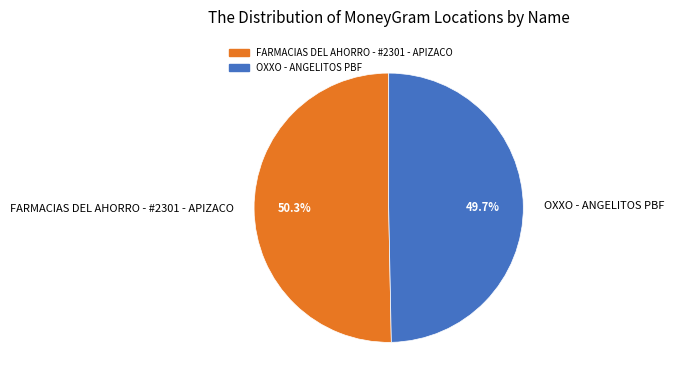

Between FARMACIAS DEL AHORRO - #2301 - APIZACO and OXXO - ANGELITOS PBF, which is larger?

FARMACIAS DEL AHORRO - #2301 - APIZACO